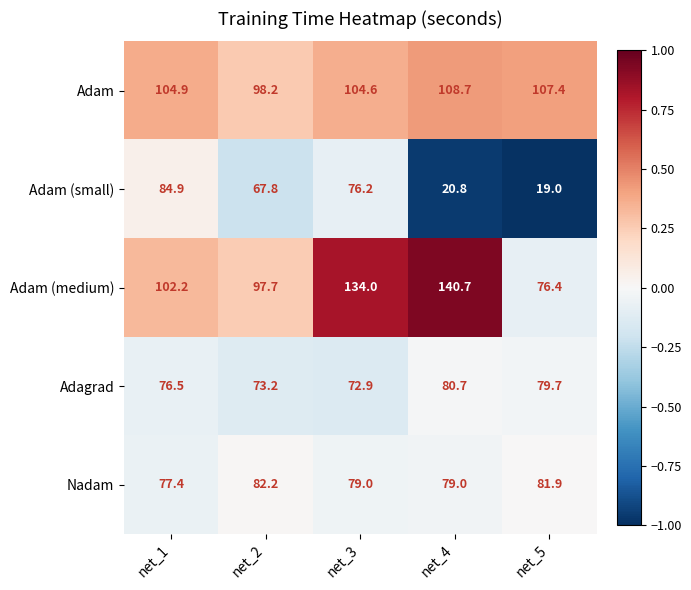

How many values in the Adam series are below 104?

1